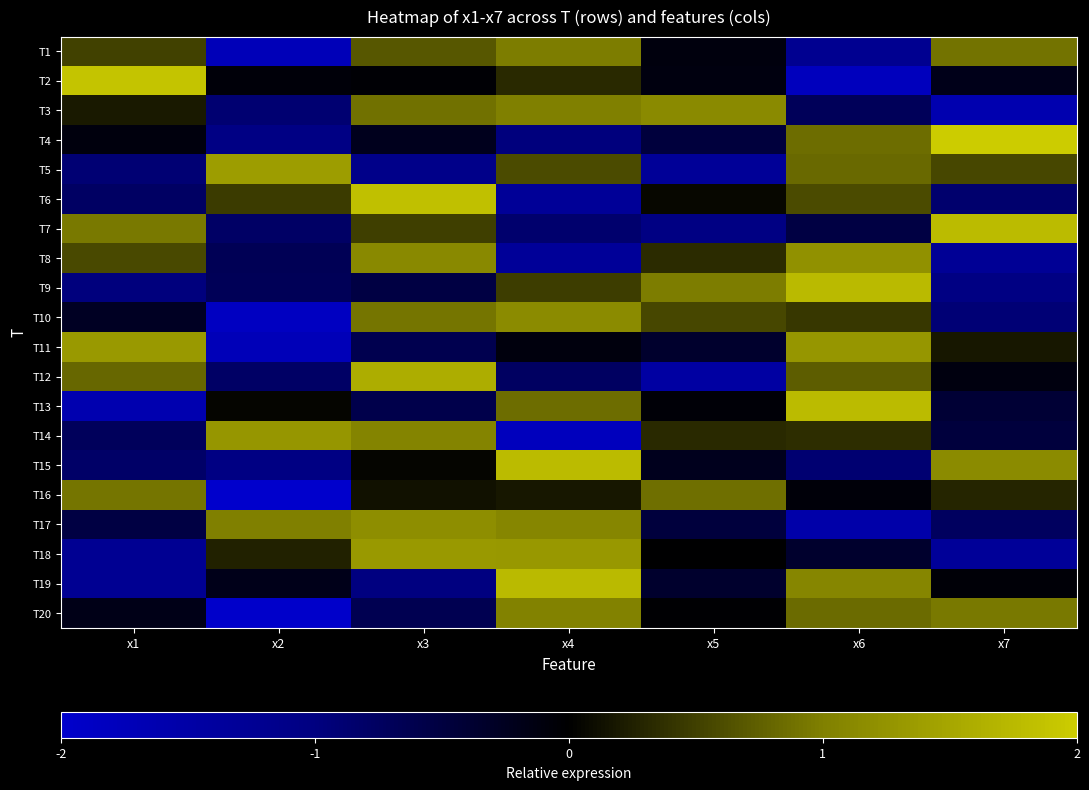

How many data points does each series have?

7